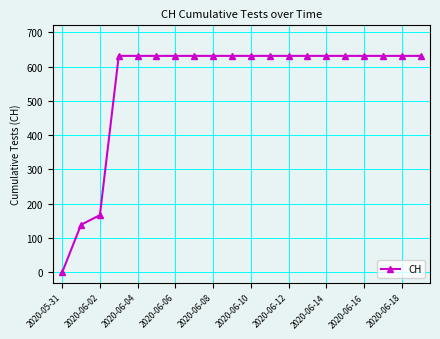

Does the chart have visible grid lines?

Yes